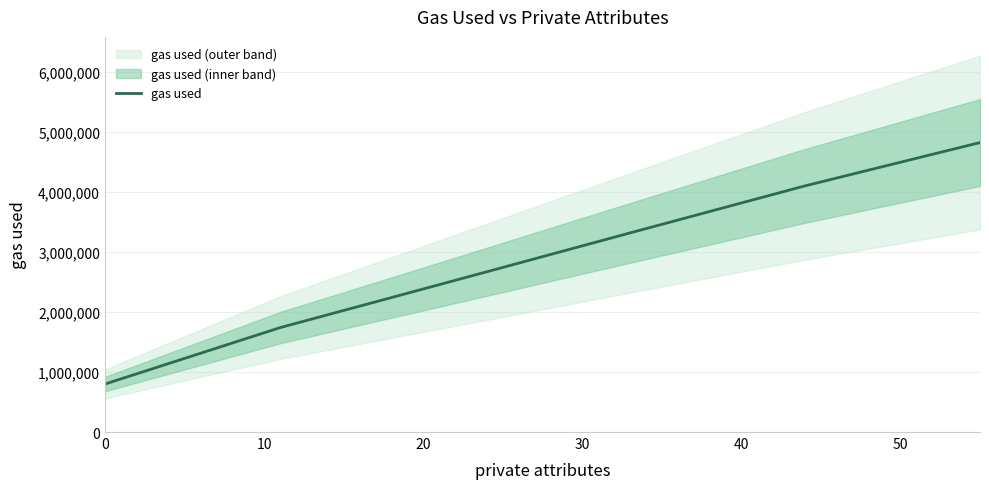

What is the difference between the maximum and minimum values?

4020033